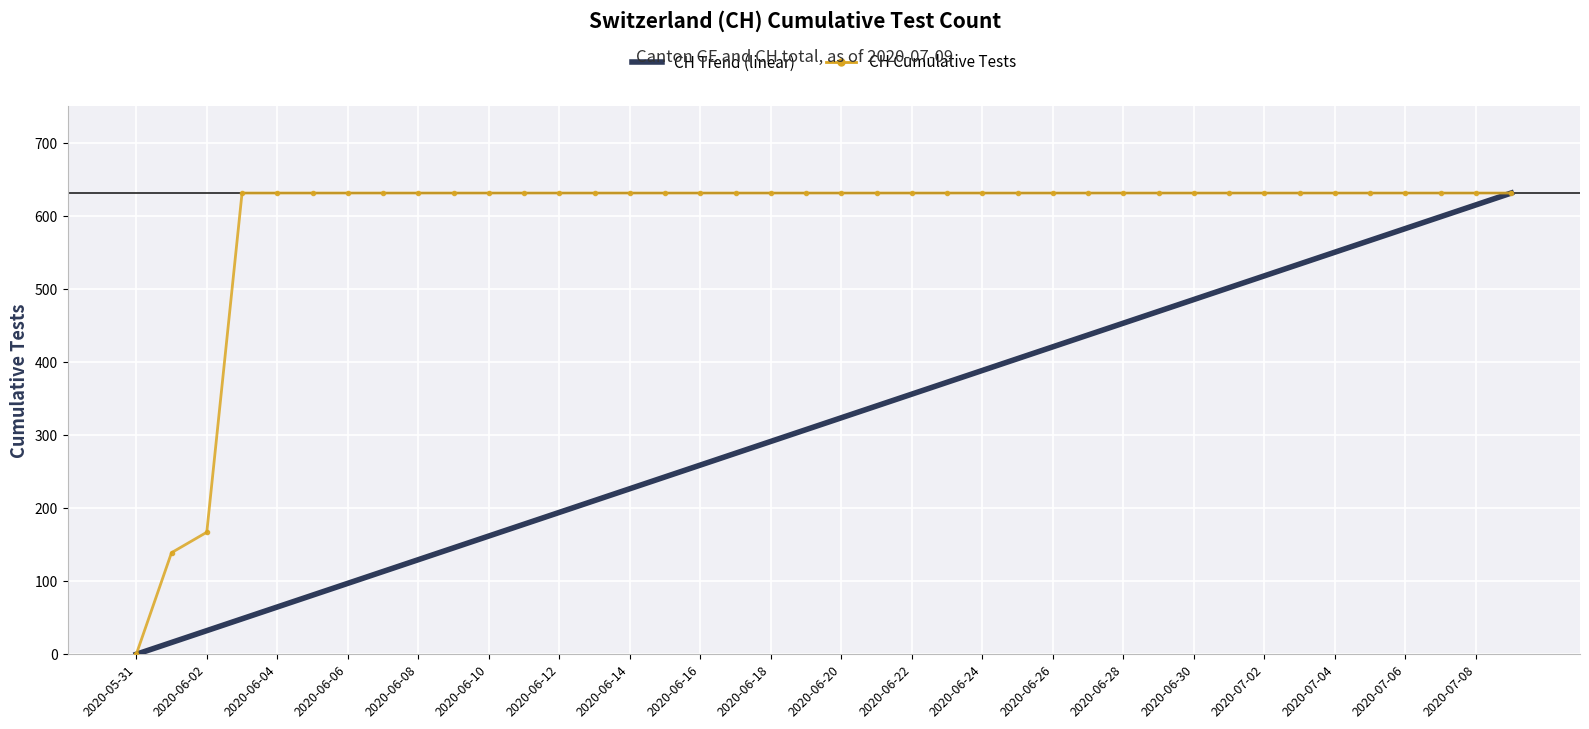

Which series has the largest total across all categories?

CH Cumulative Tests